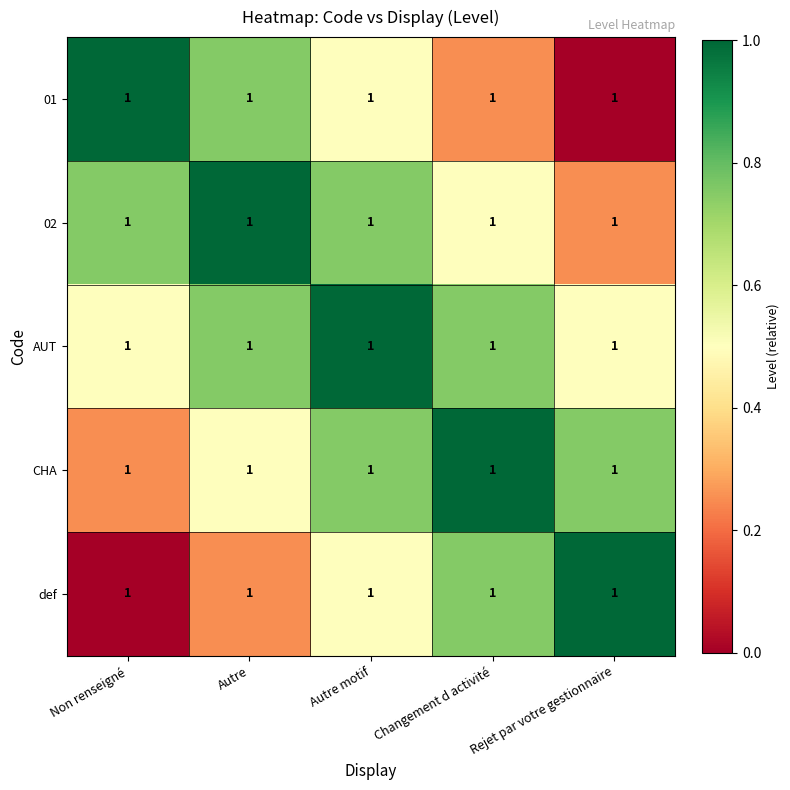

What is the greatest value displayed?

1.0